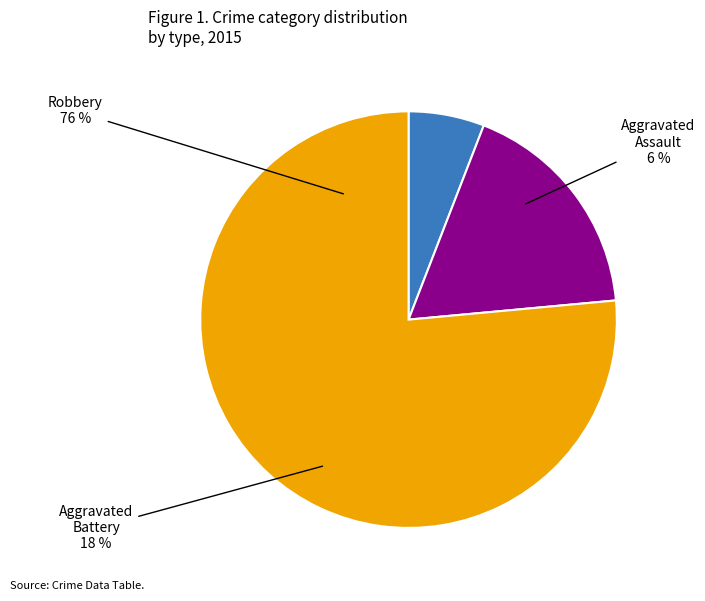

Does Aggravated Assault account for over 50% of the chart?

No